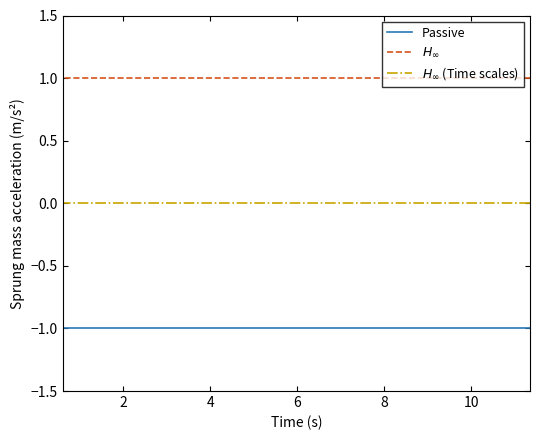

Which series has the largest total across all categories?

$H_\infty$